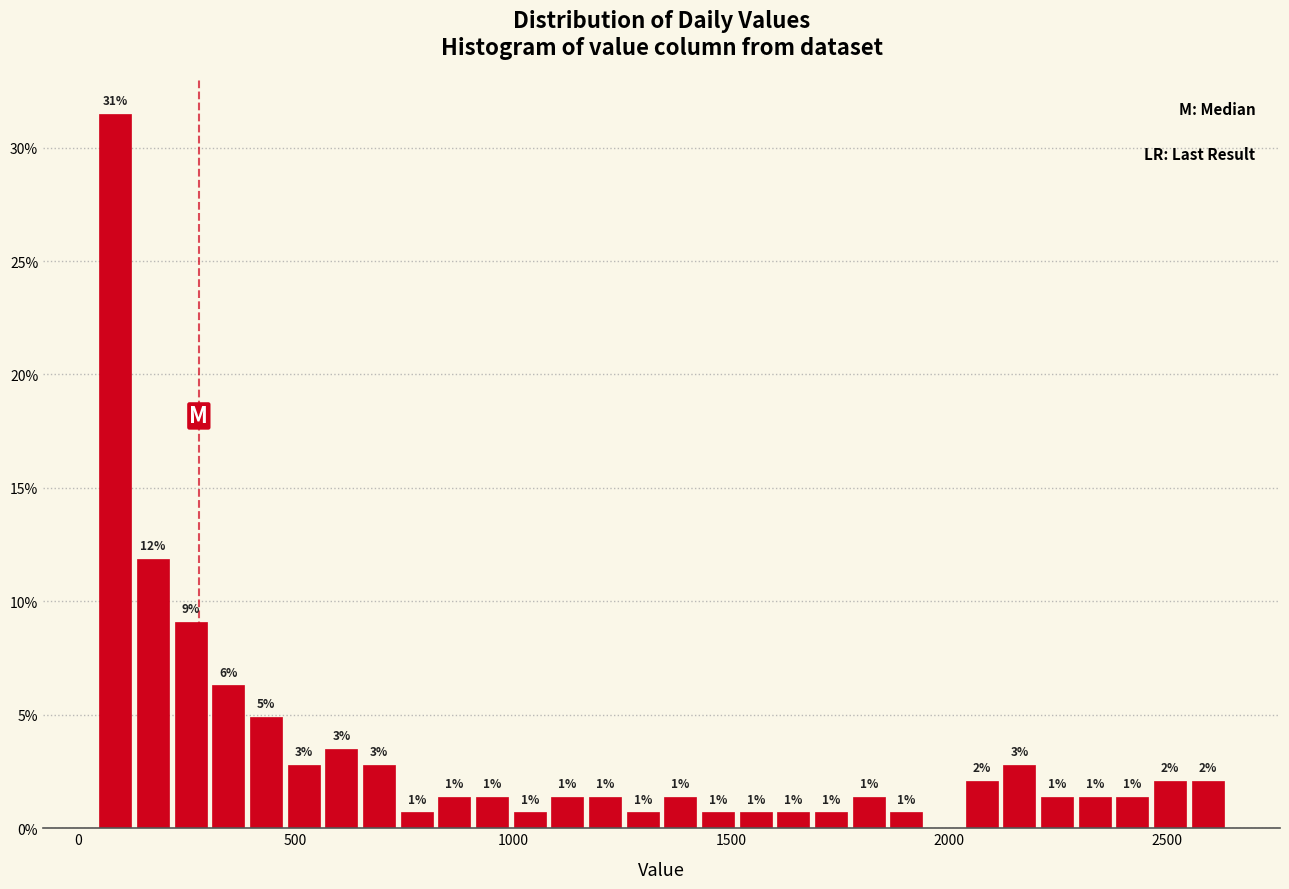

Read against the x-axis, roughly where is the centre of the tallest bar?

100